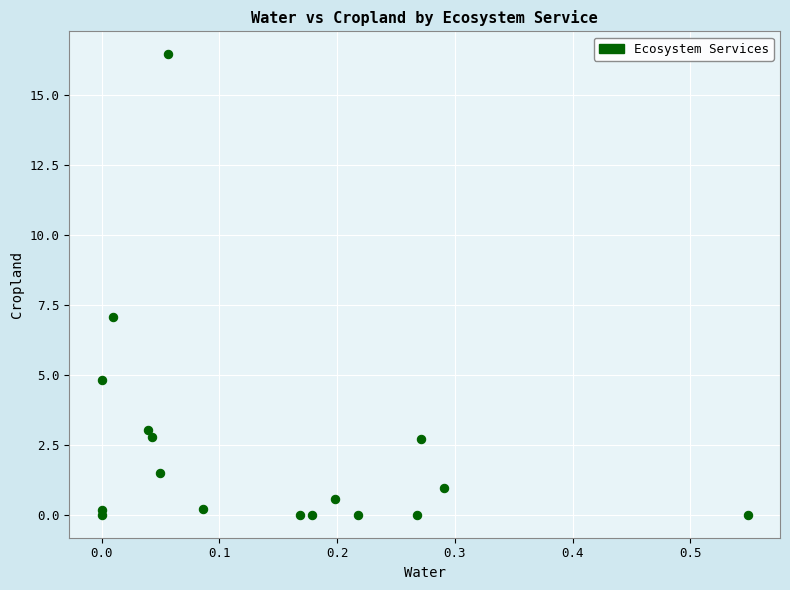

What Y value in the scatter plot is closest to 8?

7.1